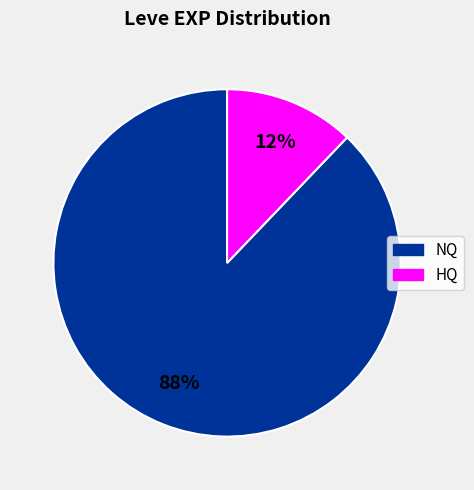

How many slices are in this pie chart?

2